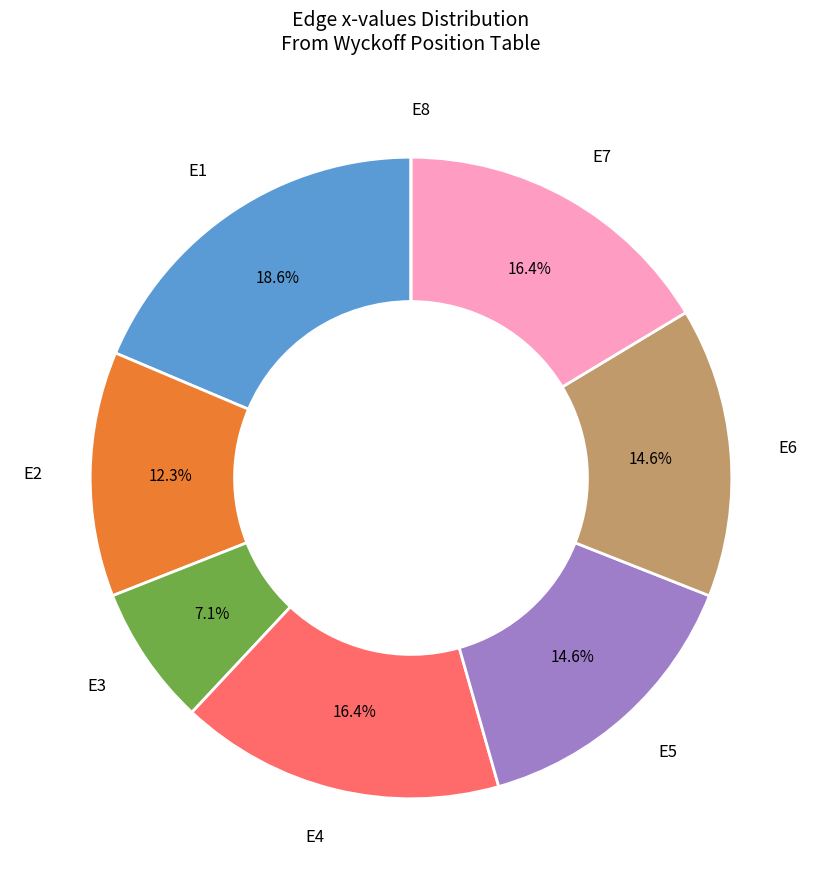

Does any single category account for the majority?

No